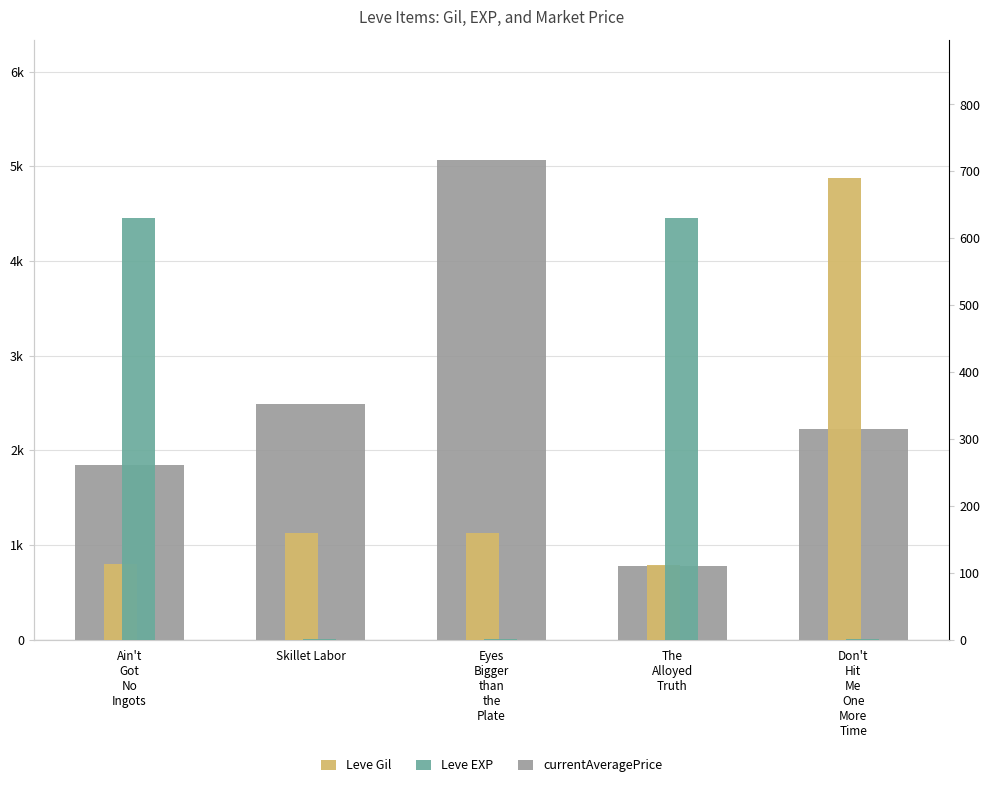

List the series in order of their peak value, lowest first.

Leve EXP, Leve Gil, currentAveragePrice